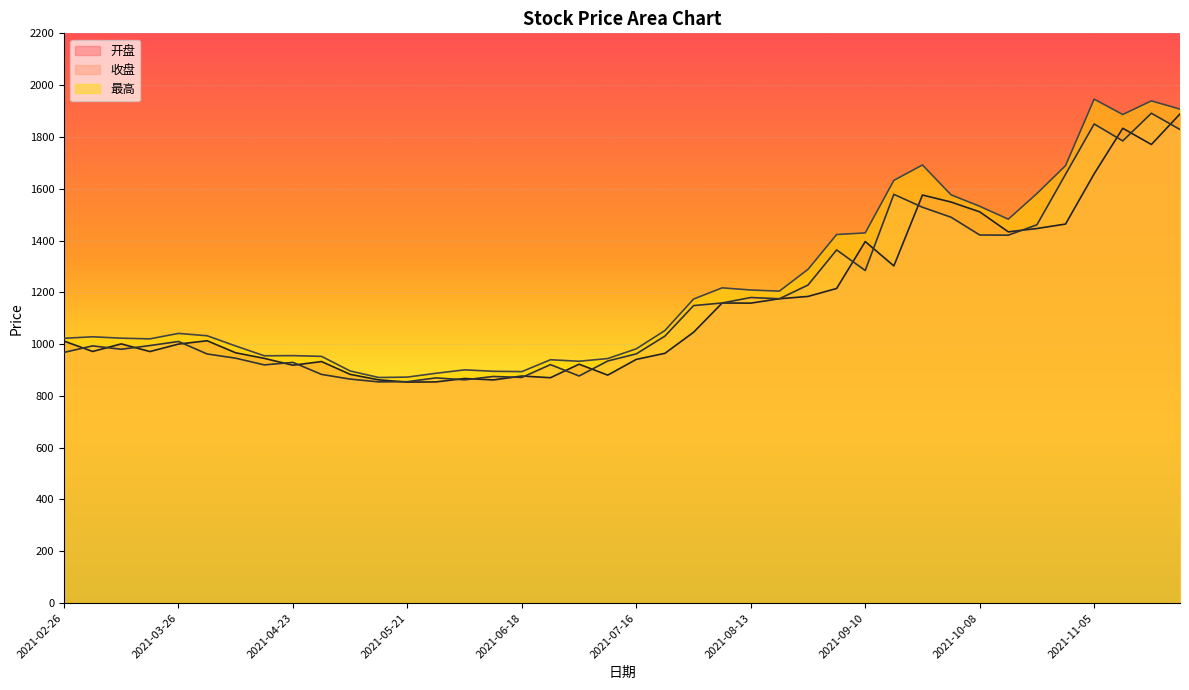

Reading left to right, transcribe all the data shown in this chart.

开盘: 2021-02-26=1011.7	2021-03-05=971.5	2021-03-12=1000.9	2021-03-19=971.2	2021-03-26=1000.1	2021-04-02=1013.0	2021-04-09=966.4	2021-04-16=944.9	2021-04-23=918.4	2021-04-30=932.6	2021-05-07=883.2	2021-05-14=861.9	2021-05-21=853.3	2021-05-28=854.0	2021-06-04=867.3	2021-06-11=861.6	2021-06-18=876.7	2021-06-25=870.2	2021-07-02=922.5	2021-07-09=880.2	2021-07-16=941.1	2021-07-23=964.4	2021-07-30=1045.6	2021-08-06=1158.7	2021-08-13=1158.3	2021-08-20=1175.1	2021-08-27=1184.2	2021-09-03=1214.8	2021-09-10=1396.0	2021-09-17=1301.9	2021-09-24=1575.7	2021-09-30=1548.6	2021-10-08=1510.7	2021-10-15=1433.4	2021-10-22=1446.4	2021-10-29=1463.6	2021-11-05=1657.5	2021-11-12=1833.4	2021-11-19=1770.8	2021-11-26=1888.7
收盘: 2021-02-26=968.0	2021-03-05=993.1	2021-03-12=980.1	2021-03-19=994.4	2021-03-26=1010.2	2021-04-02=962.0	2021-04-09=945.6	2021-04-16=919.7	2021-04-23=929.4	2021-04-30=883.0	2021-05-07=864.9	2021-05-14=854.1	2021-05-21=855.0	2021-05-28=869.6	2021-06-04=862.0	2021-06-11=875.0	2021-06-18=871.3	2021-06-25=920.9	2021-07-02=876.9	2021-07-09=934.8	2021-07-16=962.3	2021-07-23=1031.0	2021-07-30=1148.7	2021-08-06=1158.8	2021-08-13=1179.9	2021-08-20=1175.1	2021-08-27=1228.1	2021-09-03=1363.6	2021-09-10=1284.3	2021-09-17=1578.3	2021-09-24=1528.4	2021-09-30=1489.9	2021-10-08=1421.3	2021-10-15=1420.6	2021-10-22=1460.6	2021-10-29=1655.7	2021-11-05=1850.0	2021-11-12=1784.5	2021-11-19=1891.4	2021-11-26=1828.7
最高: 2021-02-26=1022.4	2021-03-05=1028.3	2021-03-12=1022.9	2021-03-19=1020.3	2021-03-26=1041.3	2021-04-02=1032.2	2021-04-09=992.7	2021-04-16=954.9	2021-04-23=955.5	2021-04-30=952.6	2021-05-07=896.2	2021-05-14=871.0	2021-05-21=872.6	2021-05-28=887.4	2021-06-04=900.6	2021-06-11=895.0	2021-06-18=893.8	2021-06-25=939.6	2021-07-02=933.9	2021-07-09=944.2	2021-07-16=981.9	2021-07-23=1052.5	2021-07-30=1173.9	2021-08-06=1217.2	2021-08-13=1208.9	2021-08-20=1204.6	2021-08-27=1288.7	2021-09-03=1423.1	2021-09-10=1429.3	2021-09-17=1632.1	2021-09-24=1691.7	2021-09-30=1576.3	2021-10-08=1532.2	2021-10-15=1482.4	2021-10-22=1581.3	2021-10-29=1689.1	2021-11-05=1945.9	2021-11-12=1886.4	2021-11-19=1939.2	2021-11-26=1907.3